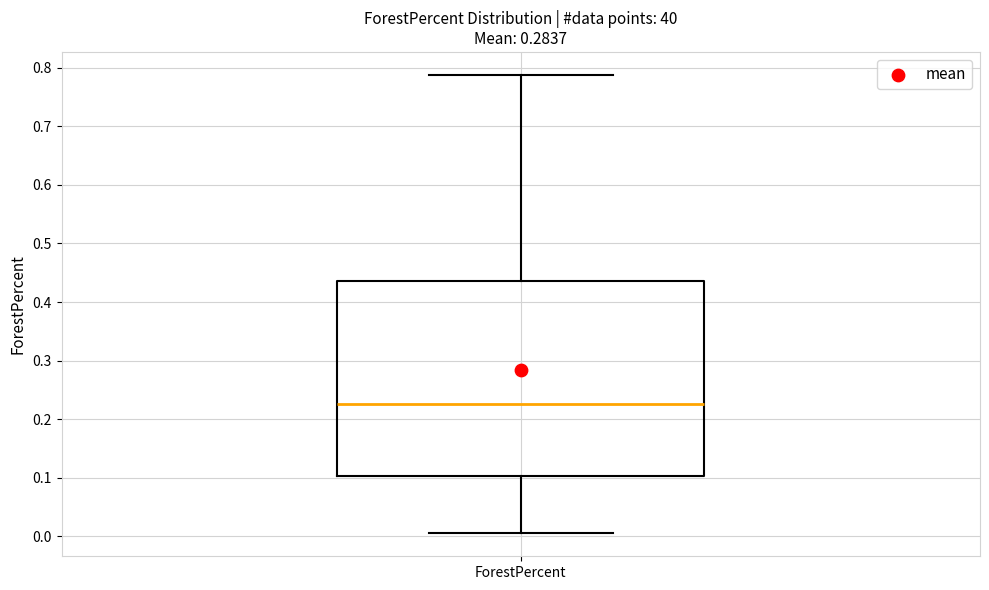

Where does the lower whisker of the box for ForestPercent end on the y-axis? The values are not printed on the chart, so give them approximately, as read against the axis.

0.00